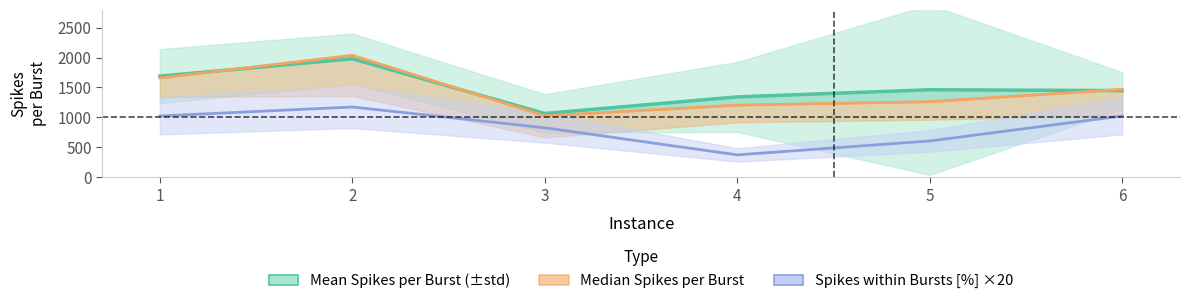

How many lines are shown in the chart?

3